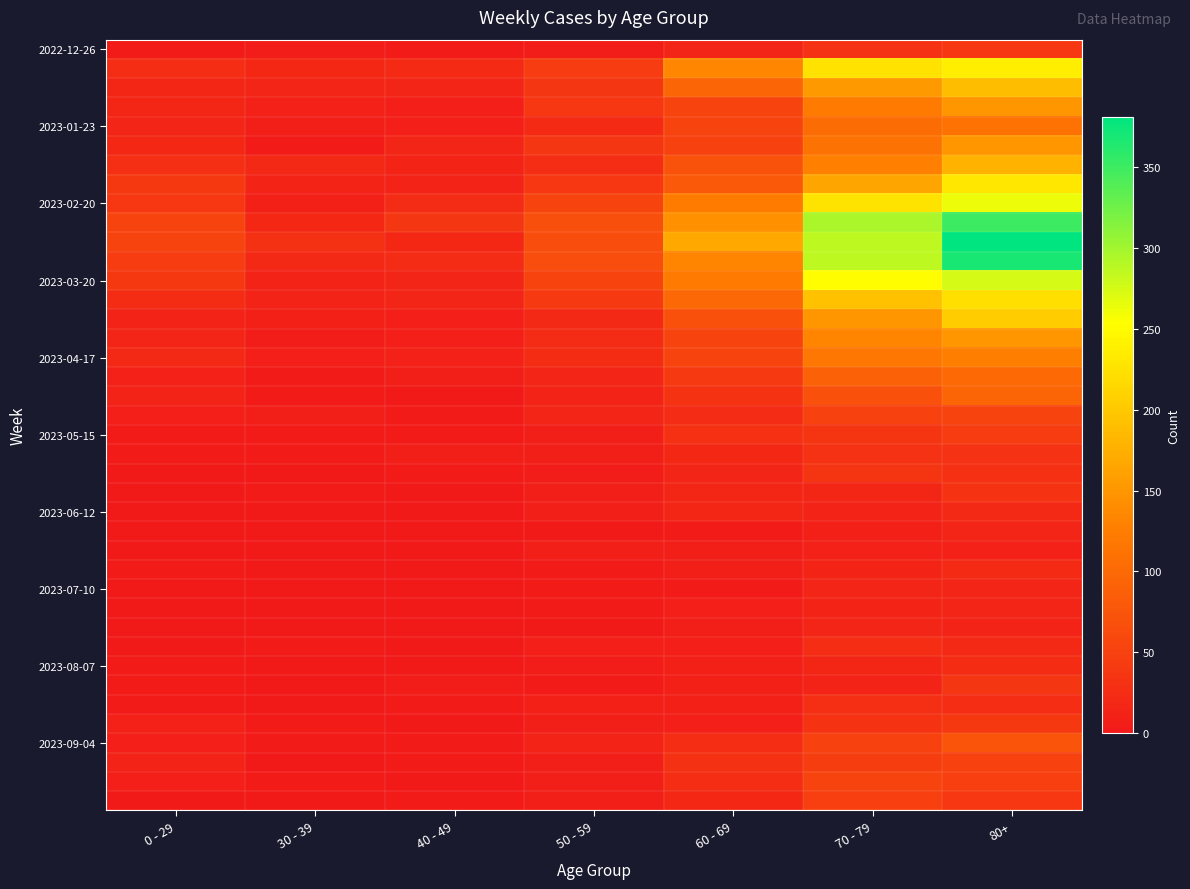

How many categories are shown in the chart?

7